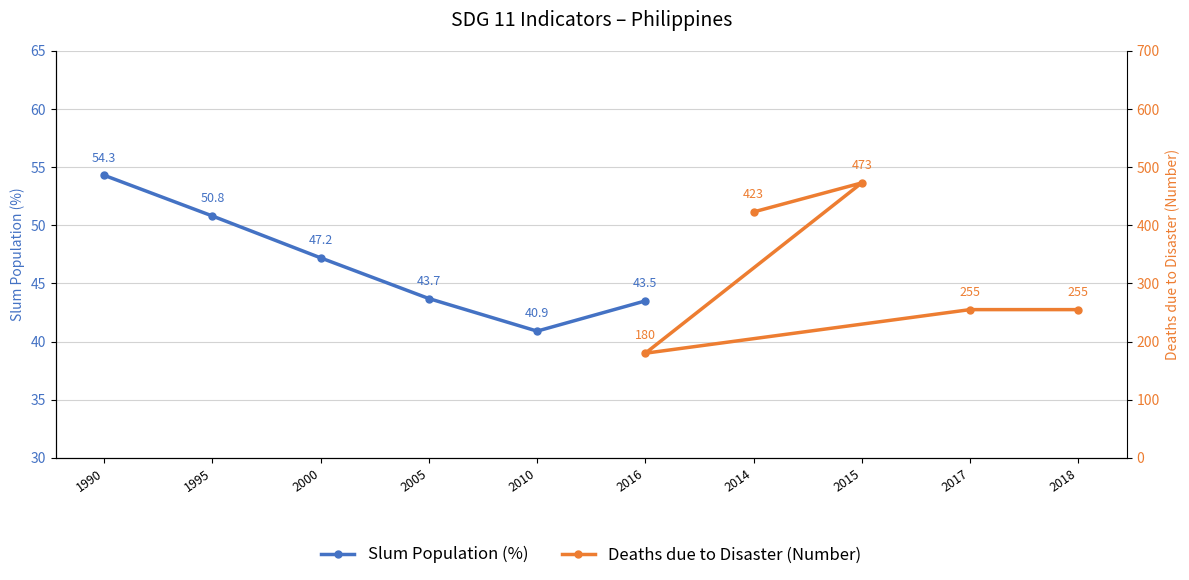

What value does the Slum Population (%) series have at 2005?

43.7